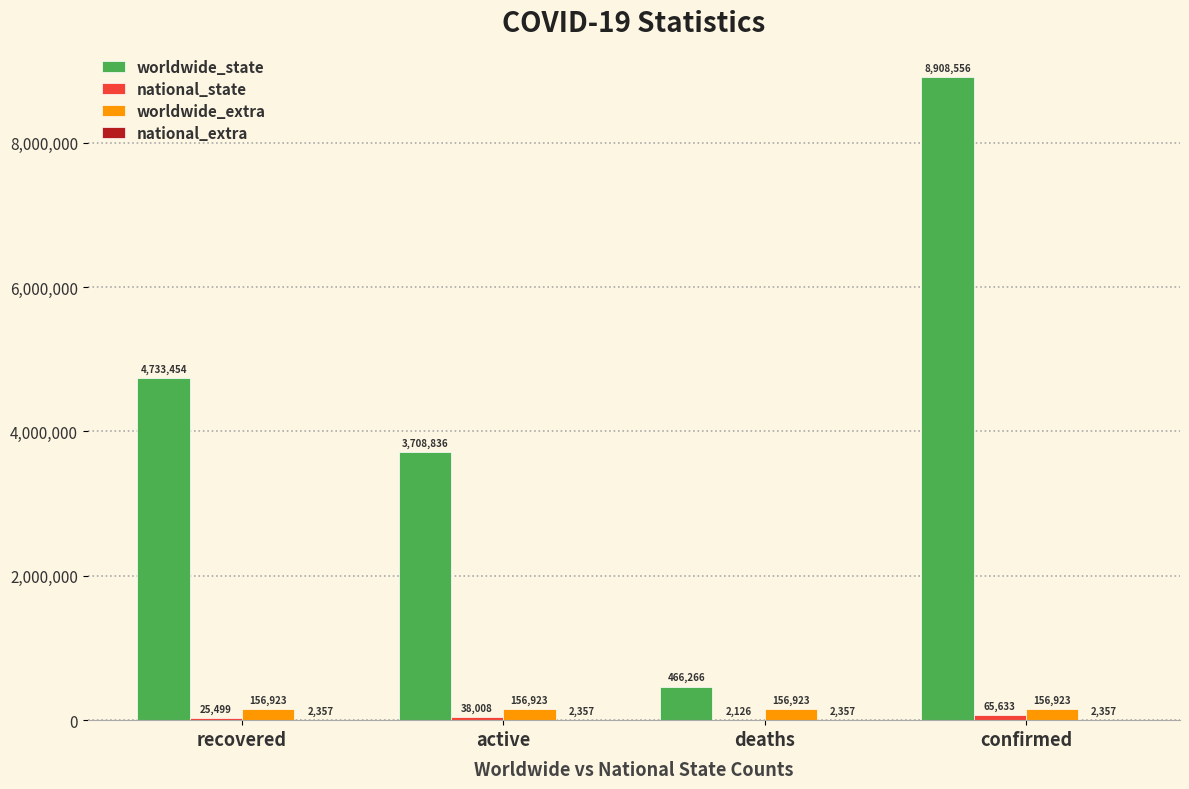

What is the sum of all worldwide_extra values?

627692